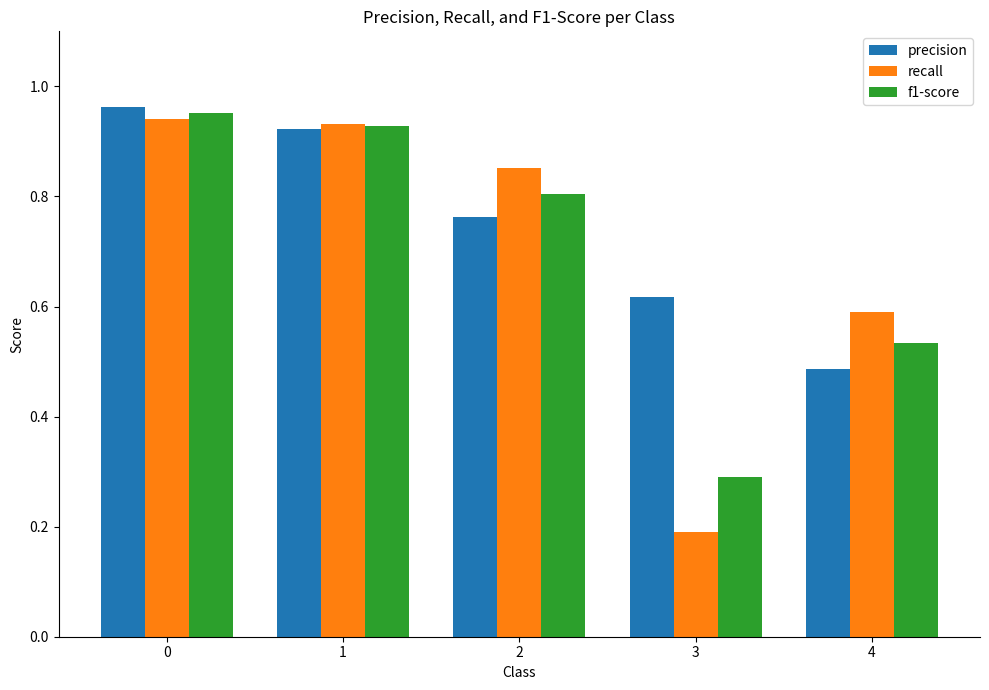

True or false: f1-score has a value of 0.8 at 2.

True